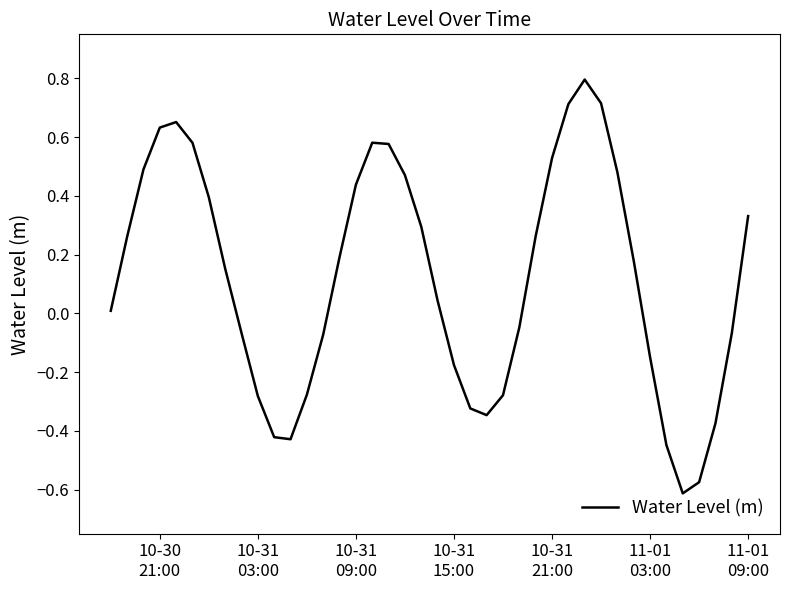

What is the maximum value shown in the chart?

0.8